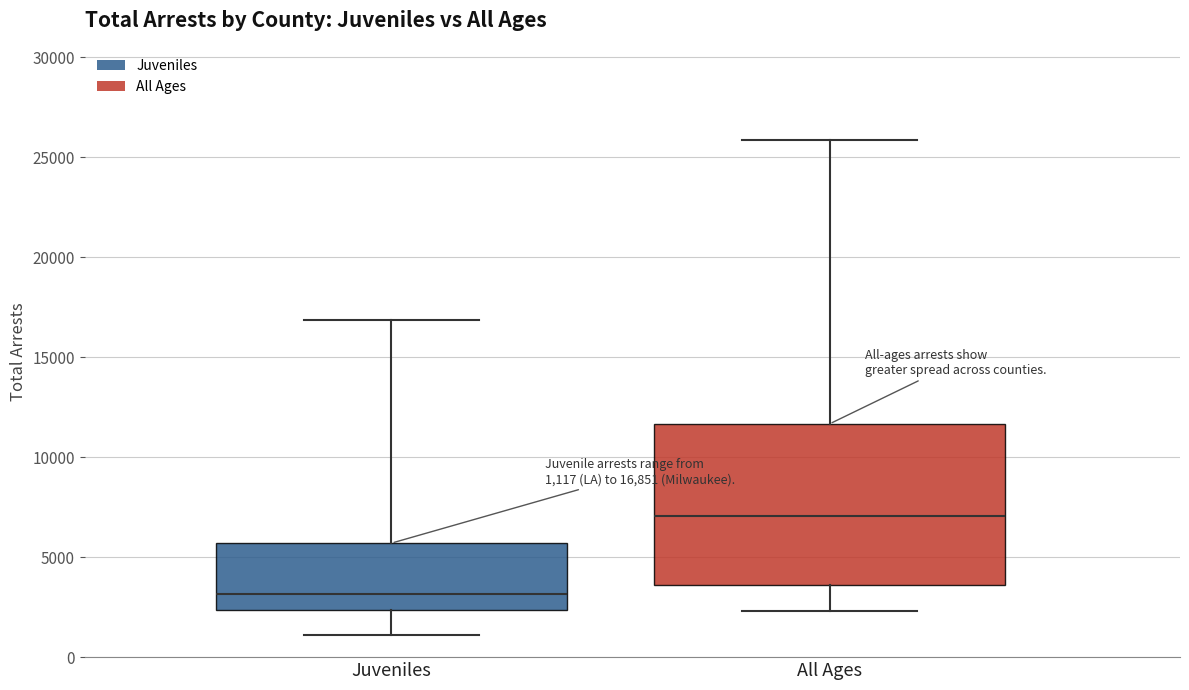

Which box is the tallest, from its lower edge to its upper edge?

All Ages